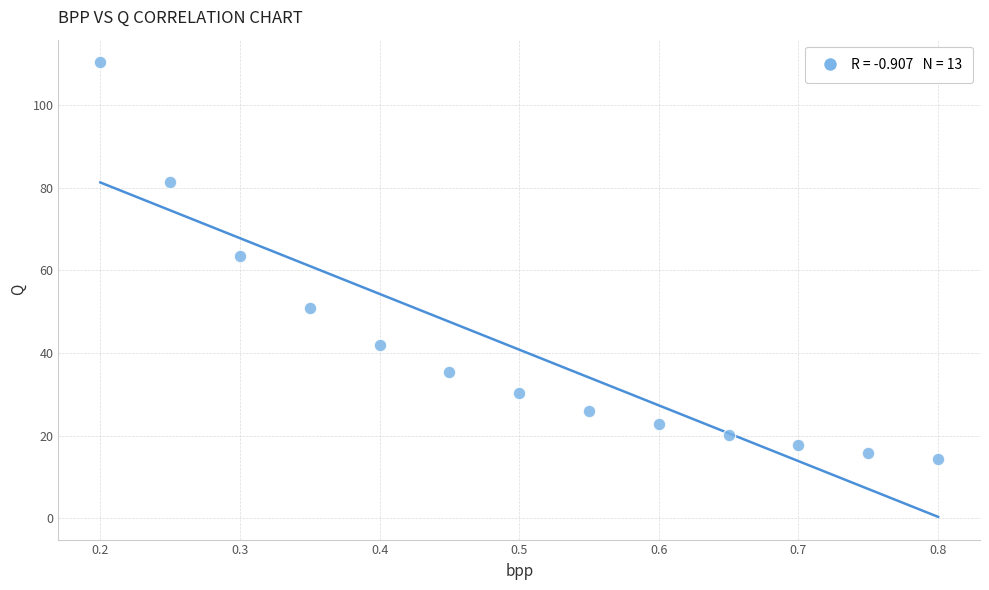

What Y value in the scatter plot is closest to 62?

63.5